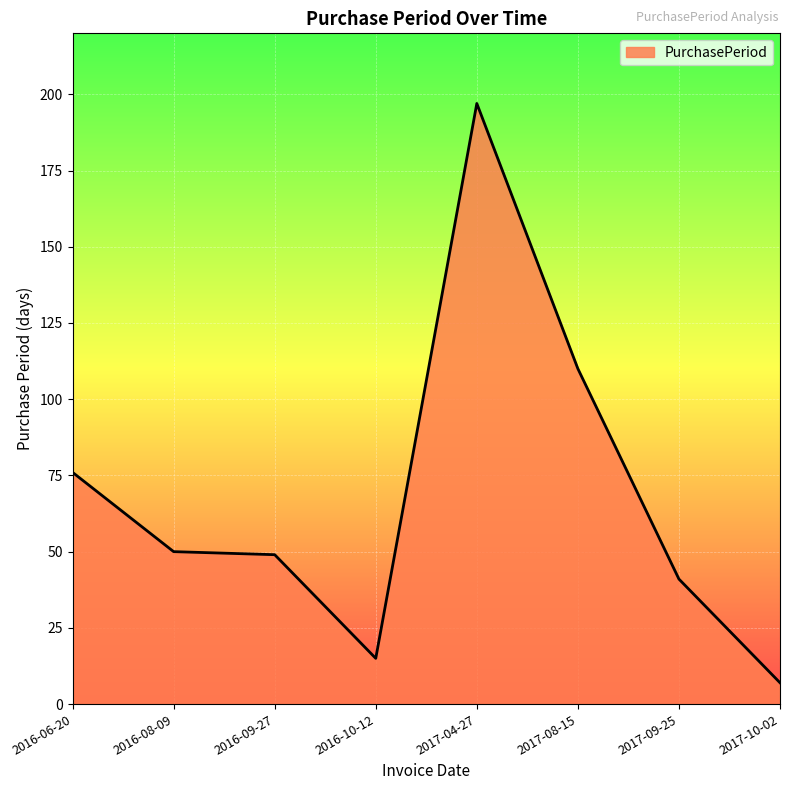

Reading left to right, list all the values displayed in this chart.

2016-06-20=76	2016-08-09=50	2016-09-27=49	2016-10-12=15	2017-04-27=197	2017-08-15=110	2017-09-25=41	2017-10-02=7